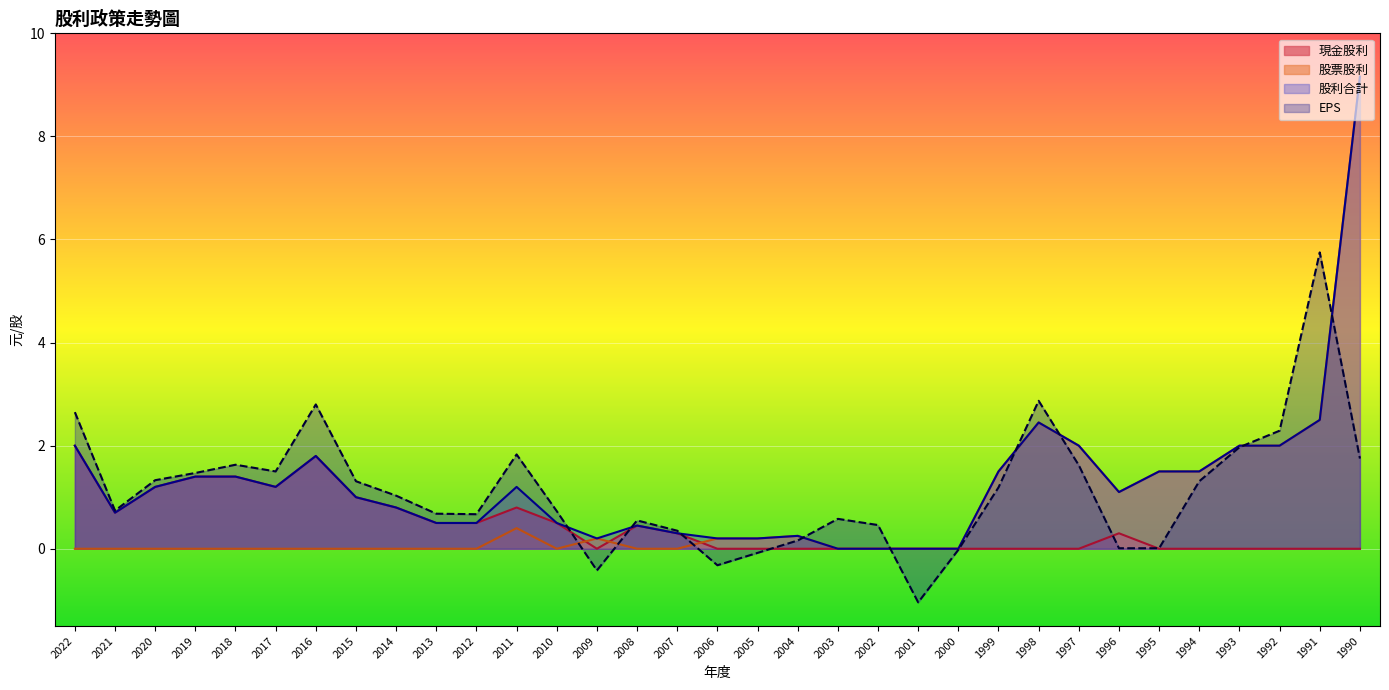

Reading left to right, what are all the values shown in this chart?

現金股利: 2.0	0.7	1.2	1.4	1.4	1.2	1.8	1.0	0.8	0.5	0.5	0.8	0.5	0.0	0.5	0.3	0.0	0.0	0.0	0.0	0.0	0.0	0.0	0.0	0.0	0.0	0.3	0.0	0.0	0.0	0.0	0.0	0.0
股票股利: 0.0	0.0	0.0	0.0	0.0	0.0	0.0	0.0	0.0	0.0	0.0	0.4	0.0	0.2	0.0	0.0	0.2	0.2	0.2	0.0	0.0	0.0	0.0	1.5	2.5	2.0	1.1	1.5	1.5	2.0	2.0	2.5	9.2
股利合計: 2.0	0.7	1.2	1.4	1.4	1.2	1.8	1.0	0.8	0.5	0.5	1.2	0.5	0.2	0.5	0.3	0.2	0.2	0.2	0.0	0.0	0.0	0.0	1.5	2.5	2.0	1.1	1.5	1.5	2.0	2.0	2.5	9.2
EPS: 2.6	0.7	1.3	1.5	1.6	1.5	2.8	1.3	1.0	0.7	0.7	1.8	0.7	-0.4	0.6	0.3	-0.3	-0.1	0.2	0.6	0.5	-1.0	-0.0	1.2	2.9	1.6	0.0	0.0	1.3	2.0	2.3	5.8	1.8